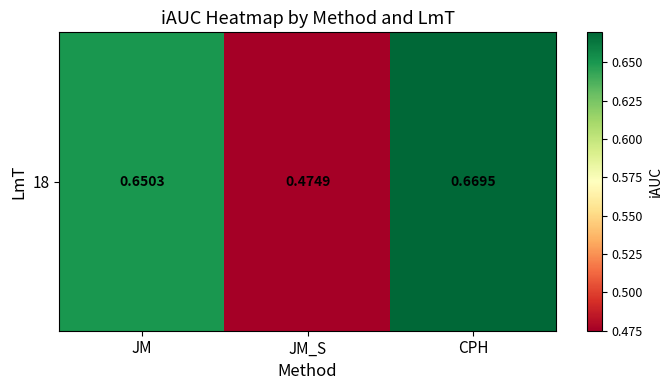

What is the maximum value shown in the chart?

0.7